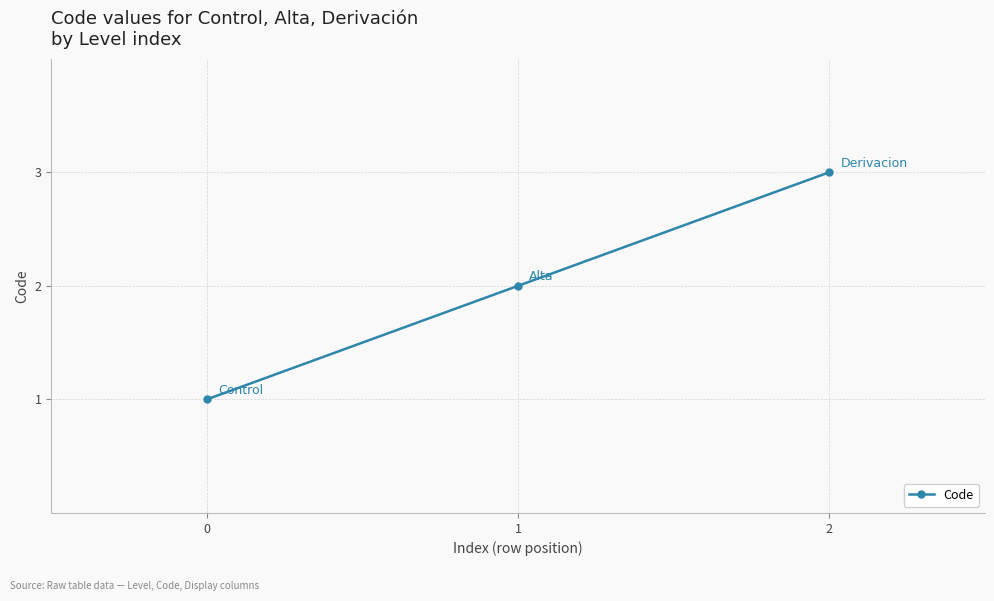

How many lines are shown in the chart?

1